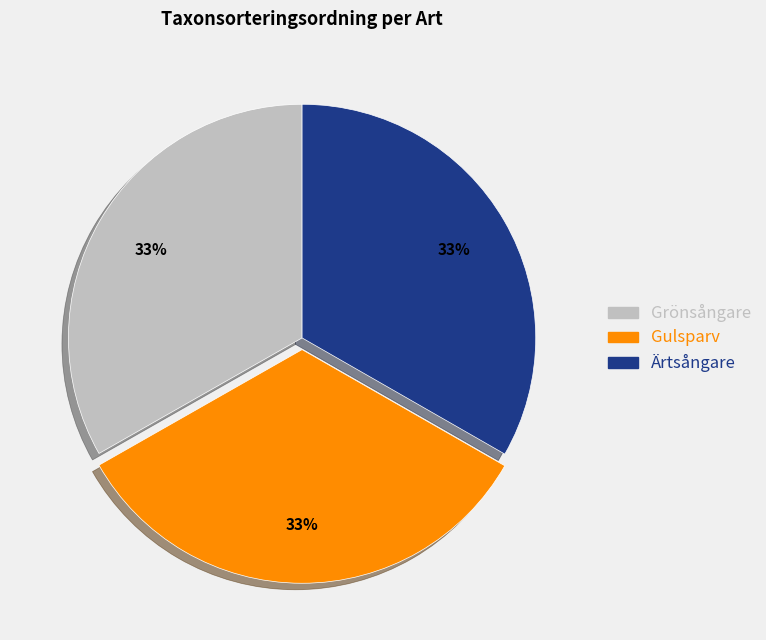

What is the ratio of the value at Gulsparv to the value at Grönsångare?

1.0